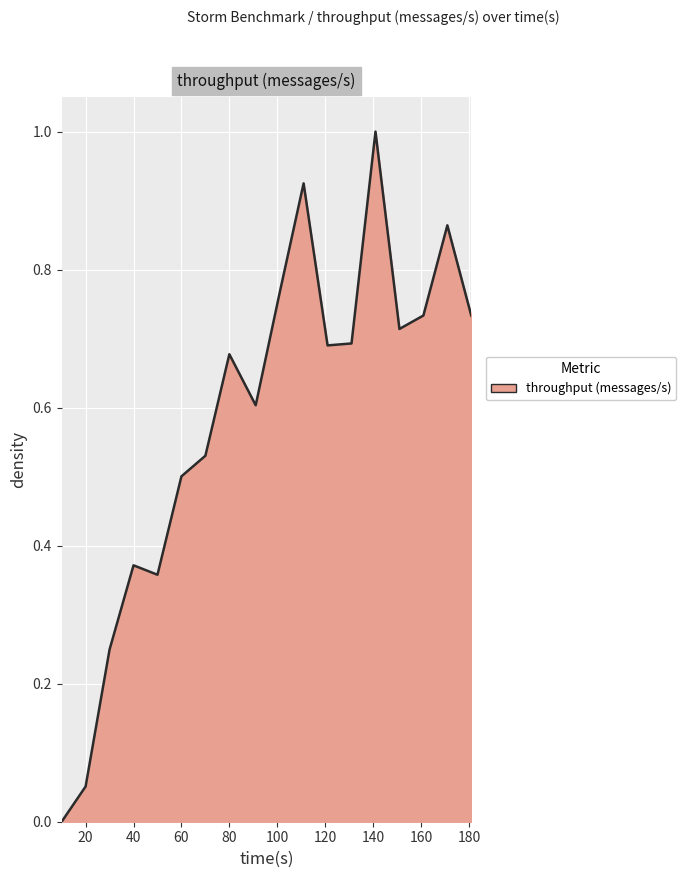

What is the difference between the maximum and minimum values?

1.0